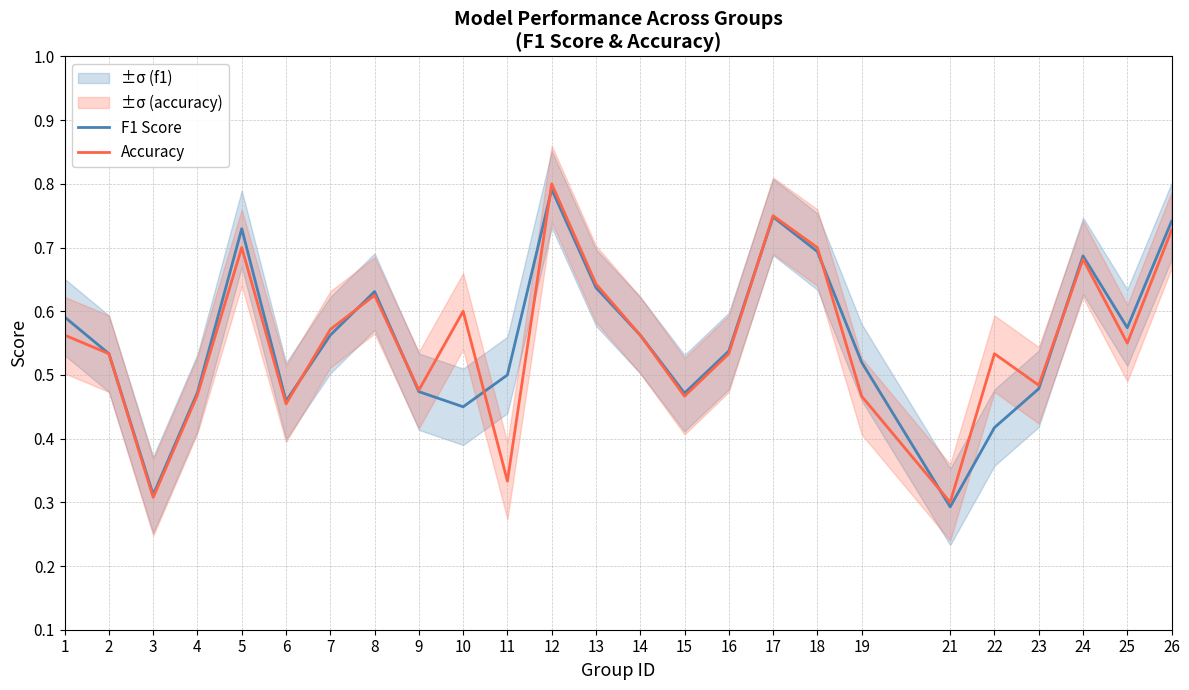

What is the maximum value for F1 Score?

0.8